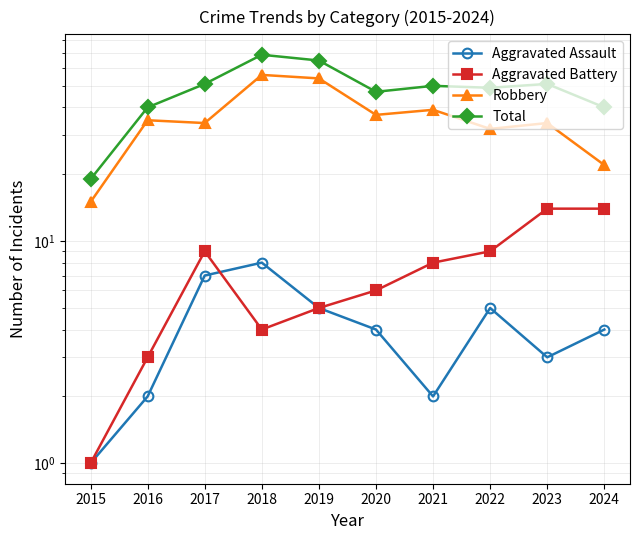

At which category is the sum across all series the highest?

2018